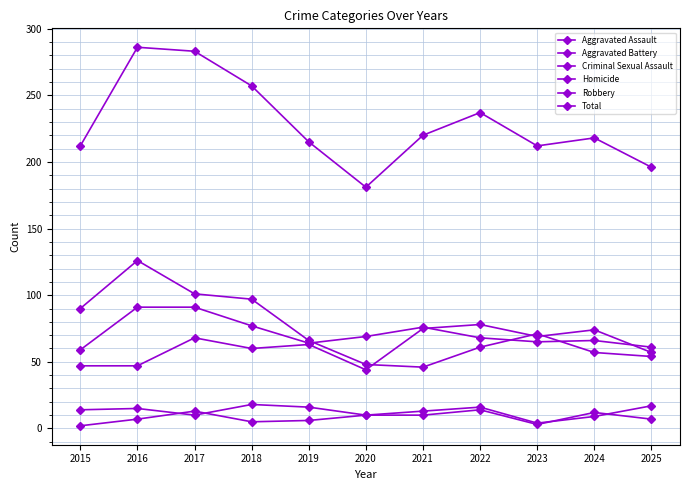

True or false: Aggravated Battery and Criminal Sexual Assault cross at least once.

False